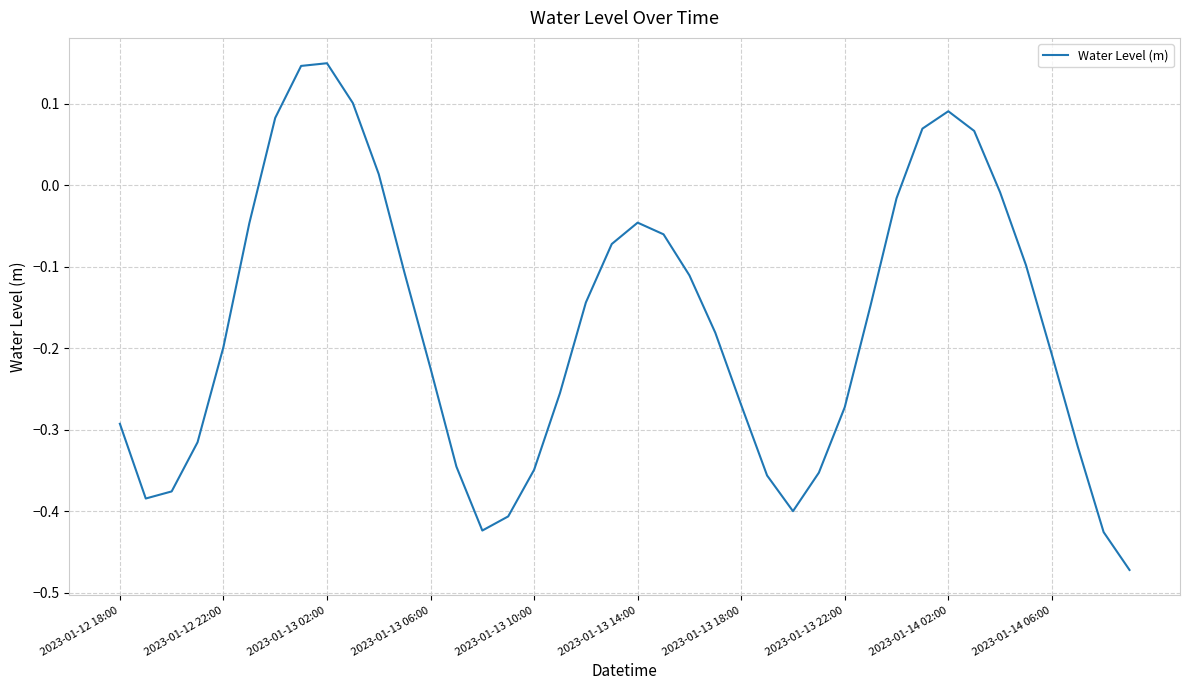

What is the difference between the maximum and minimum values?

0.6